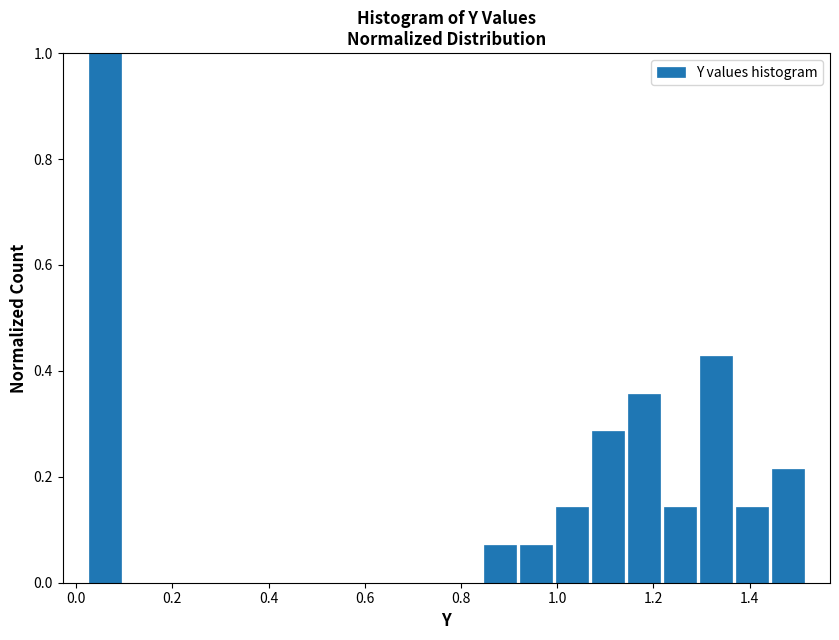

Read against the x-axis, roughly where is the centre of the tallest bar?

0.06